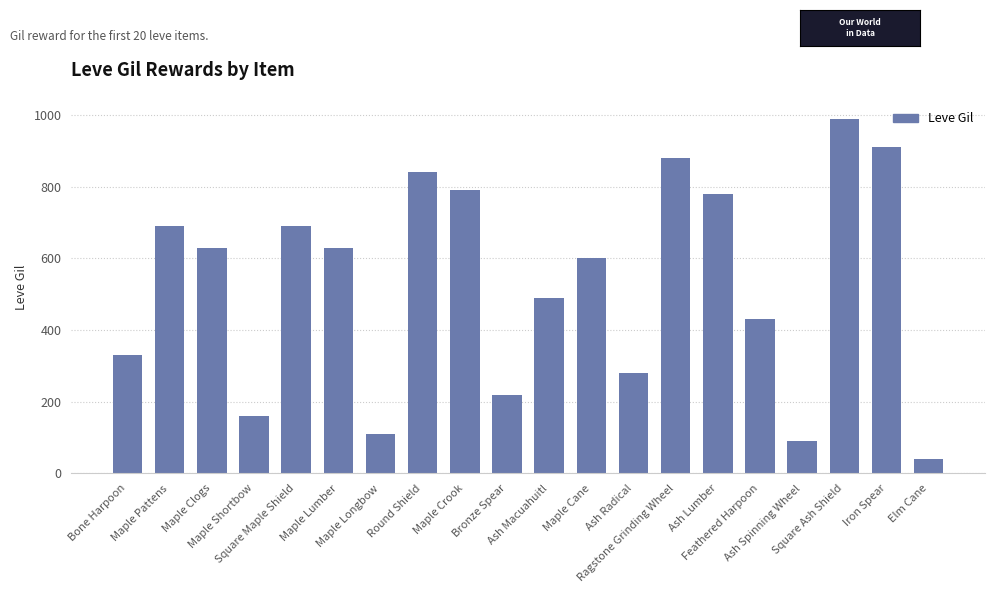

At which label does the data first exceed 630?

Maple Pattens